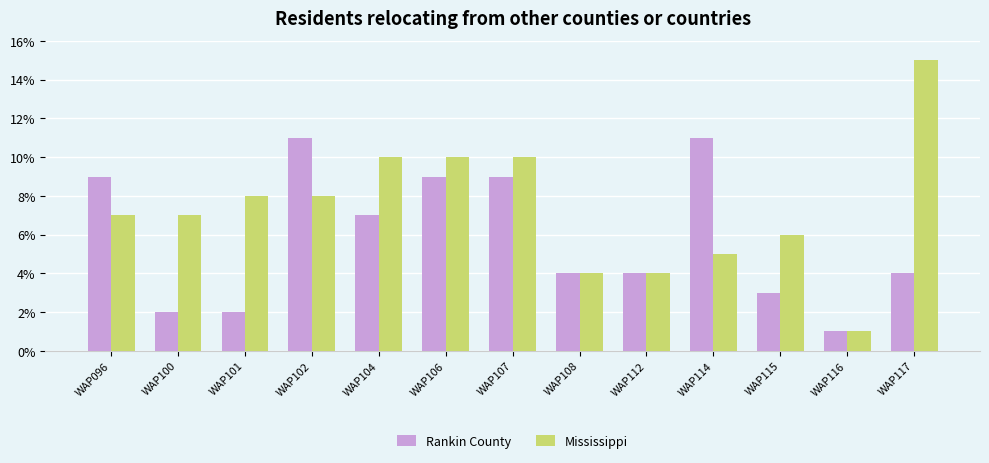

Reading left to right, list all the values displayed in this chart.

Rankin County: WAP096=9	WAP100=2	WAP101=2	WAP102=11	WAP104=7	WAP106=9	WAP107=9	WAP108=4	WAP112=4	WAP114=11	WAP115=3	WAP116=1	WAP117=4
Mississippi: WAP096=7	WAP100=7	WAP101=8	WAP102=8	WAP104=10	WAP106=10	WAP107=10	WAP108=4	WAP112=4	WAP114=5	WAP115=6	WAP116=1	WAP117=15